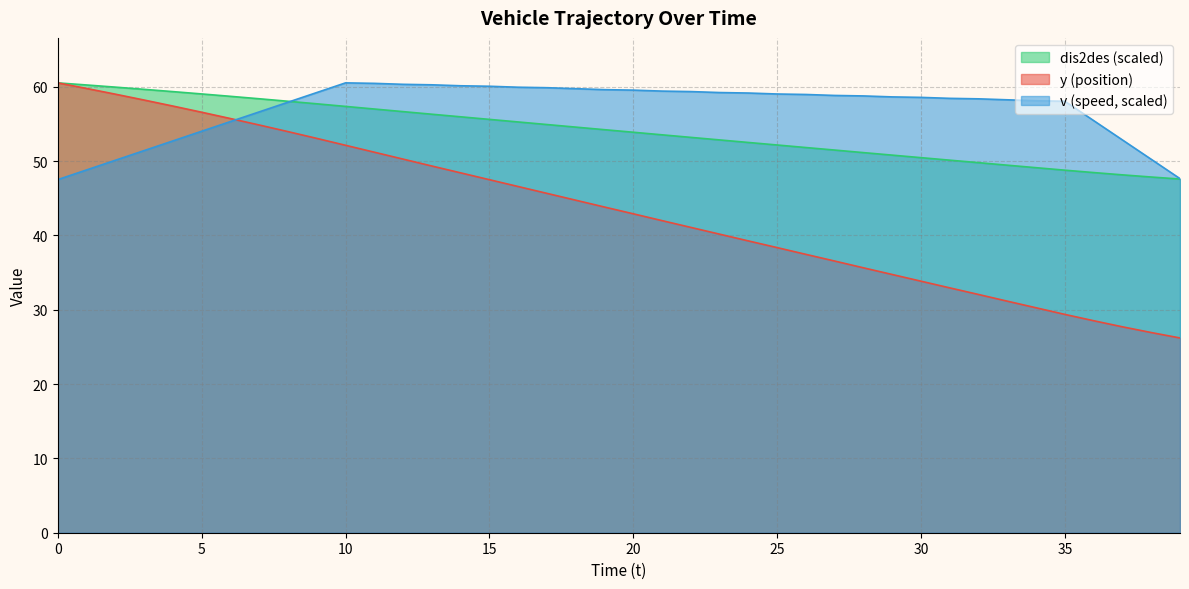

How many data points in dis2des are less than 54?

20